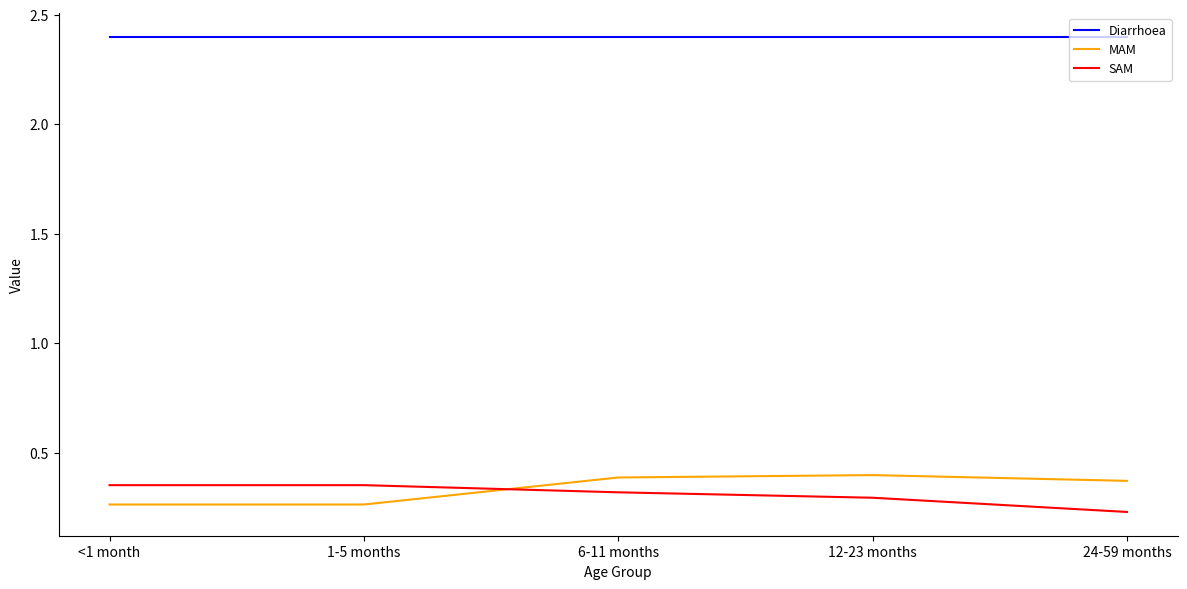

The Diarrhoea series shows 2.4 at 24-59 months. True or false?

True